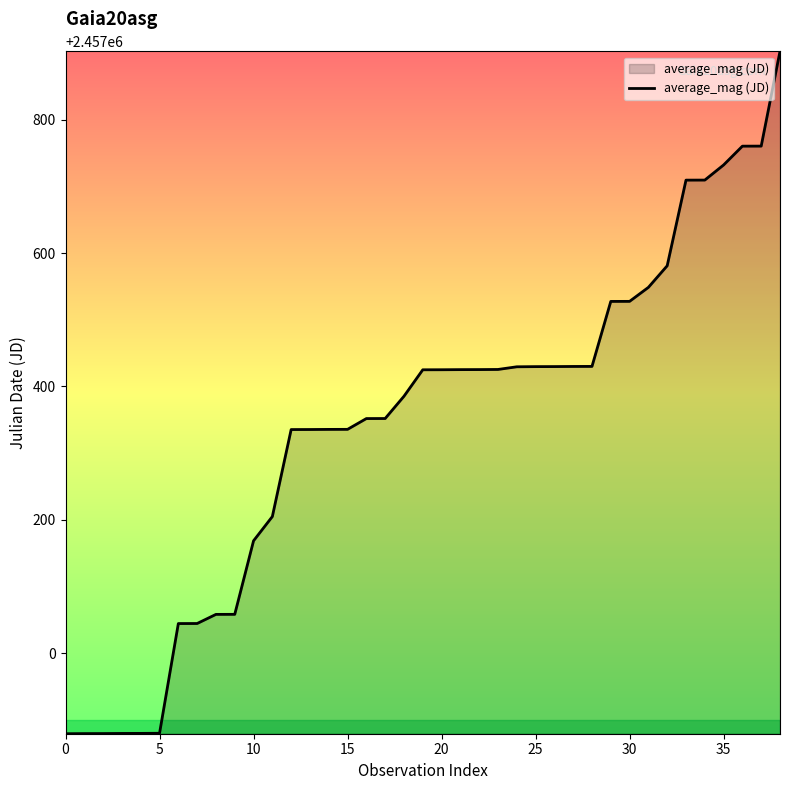

What is the smallest value displayed?

2456878.9